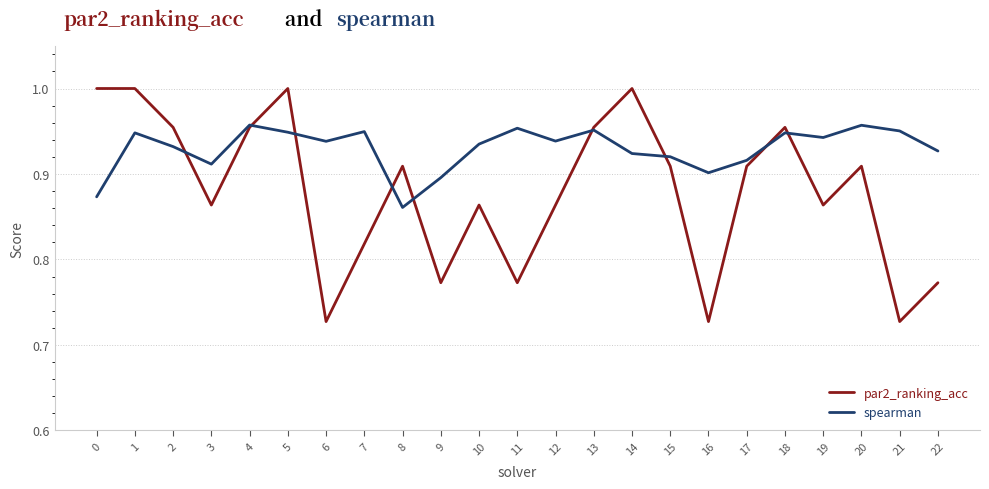

Rank the series by their maximum value, from lowest to highest.

spearman, par2_ranking_acc